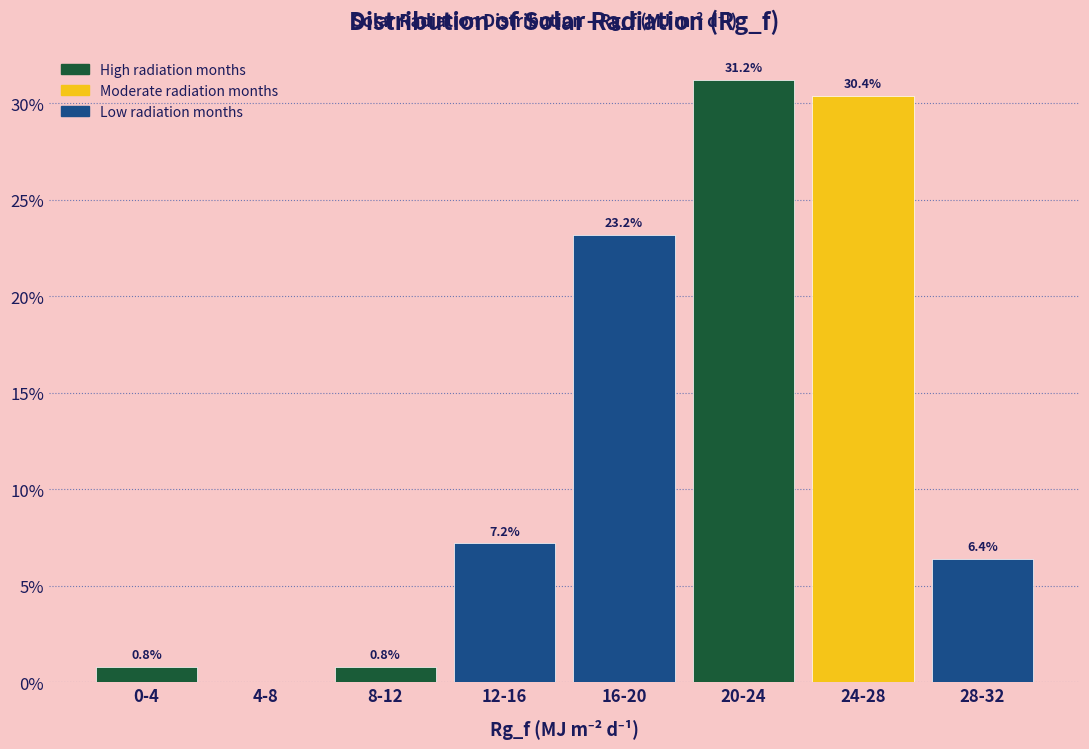

Reading left to right, list all the values displayed in this chart.

0-4=0.8	4-8=0.0	8-12=0.8	12-16=7.2	16-20=23.2	20-24=31.2	24-28=30.4	28-32=6.4